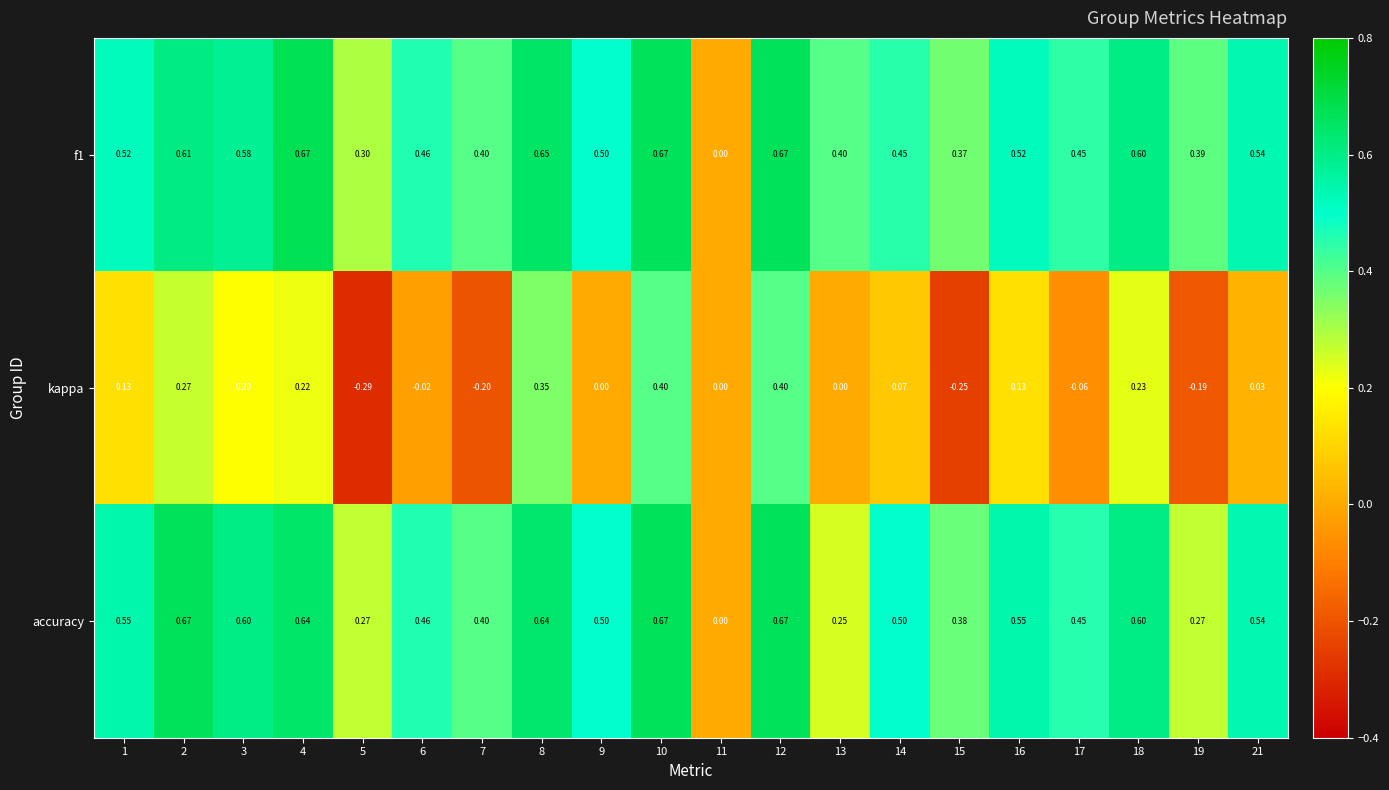

Between 8 and 13, which series saw the biggest shift?

accuracy